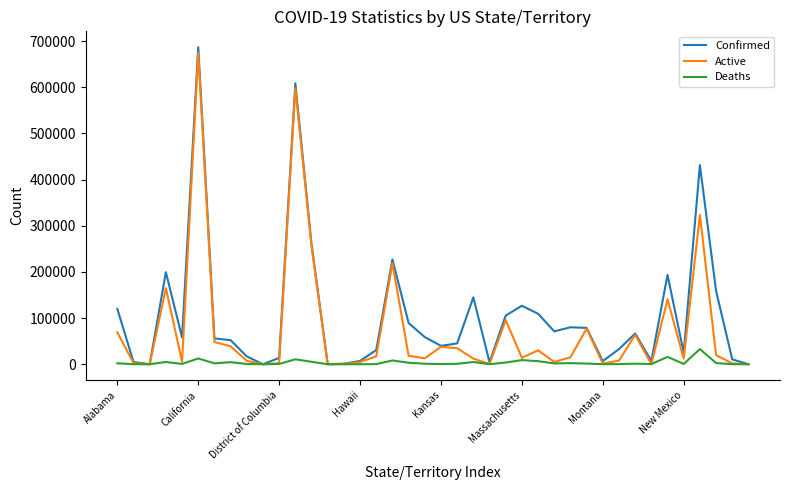

What is the greatest value displayed?

687004